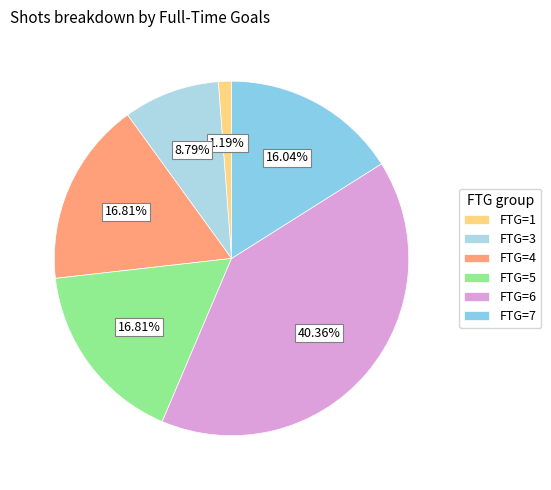

Does any single category account for the majority?

No